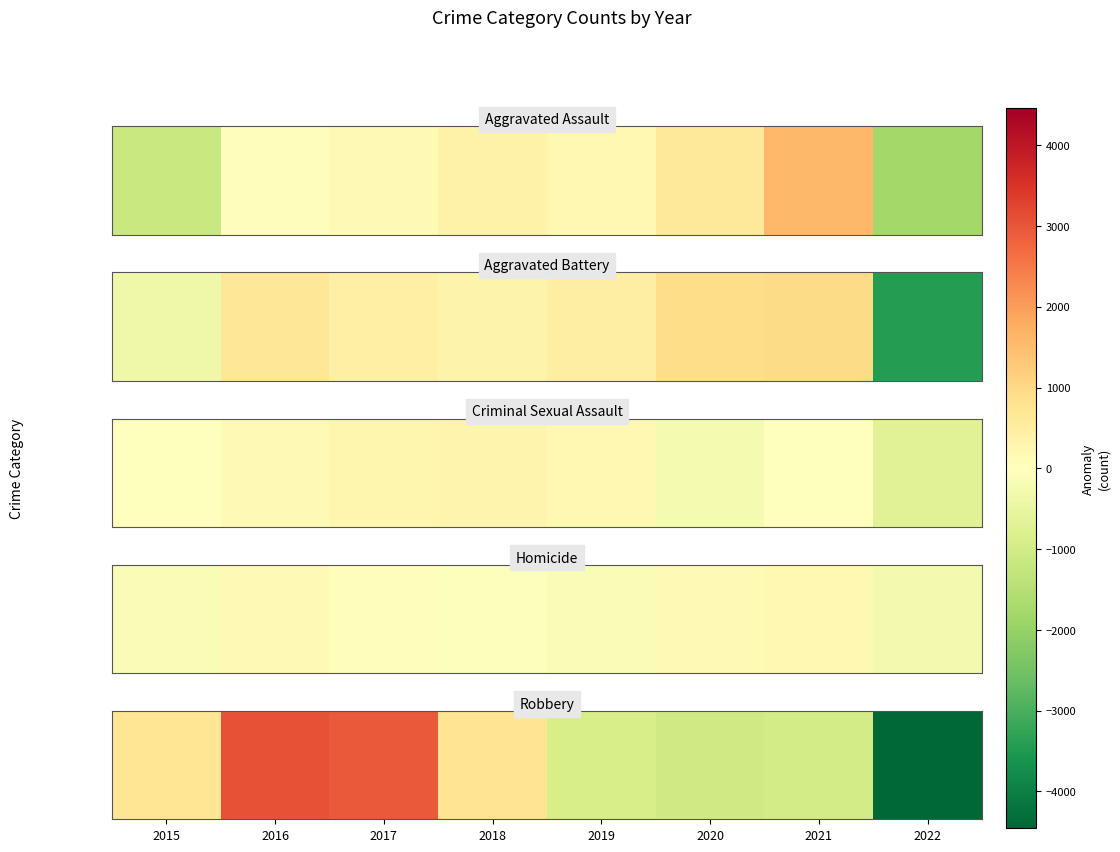

Which has a higher value, 2020 or 2018?

2018